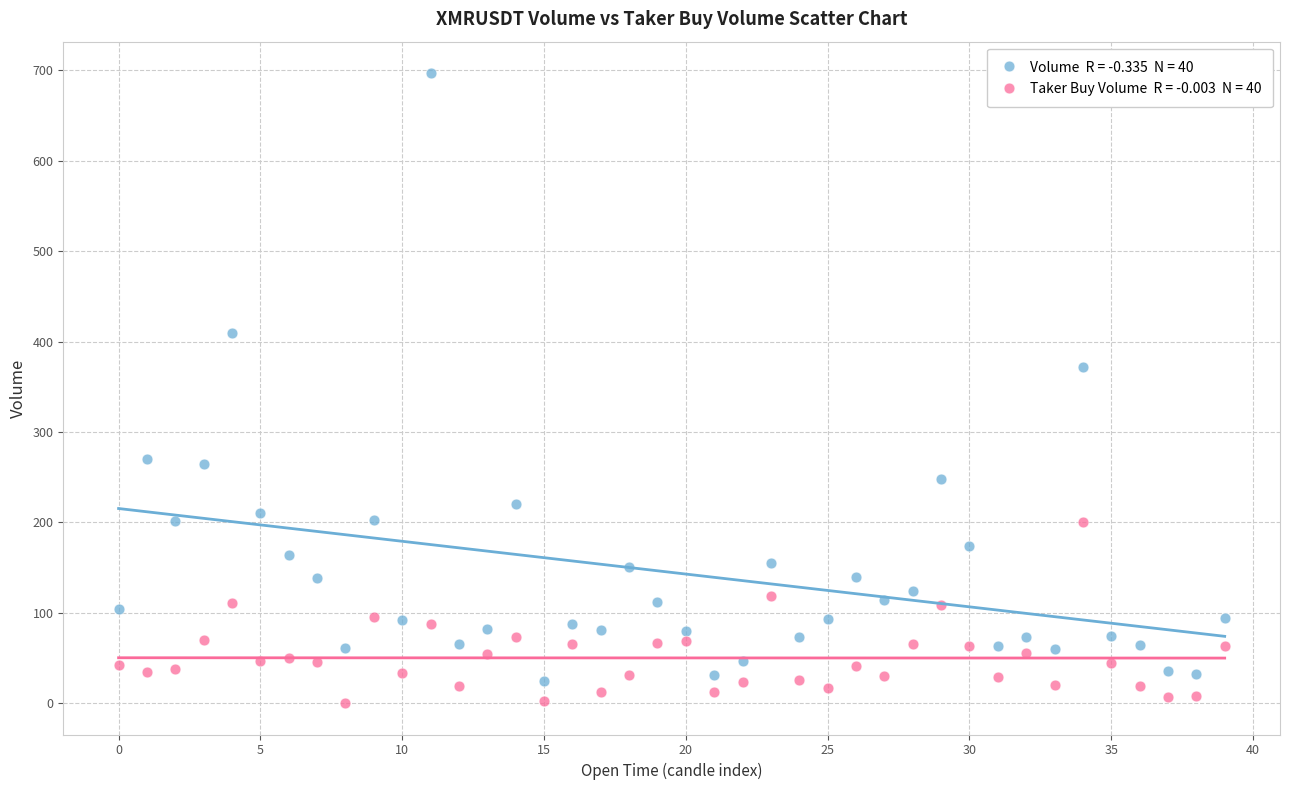

Across all data points, what is the range of Y values (max minus min)?

697.0